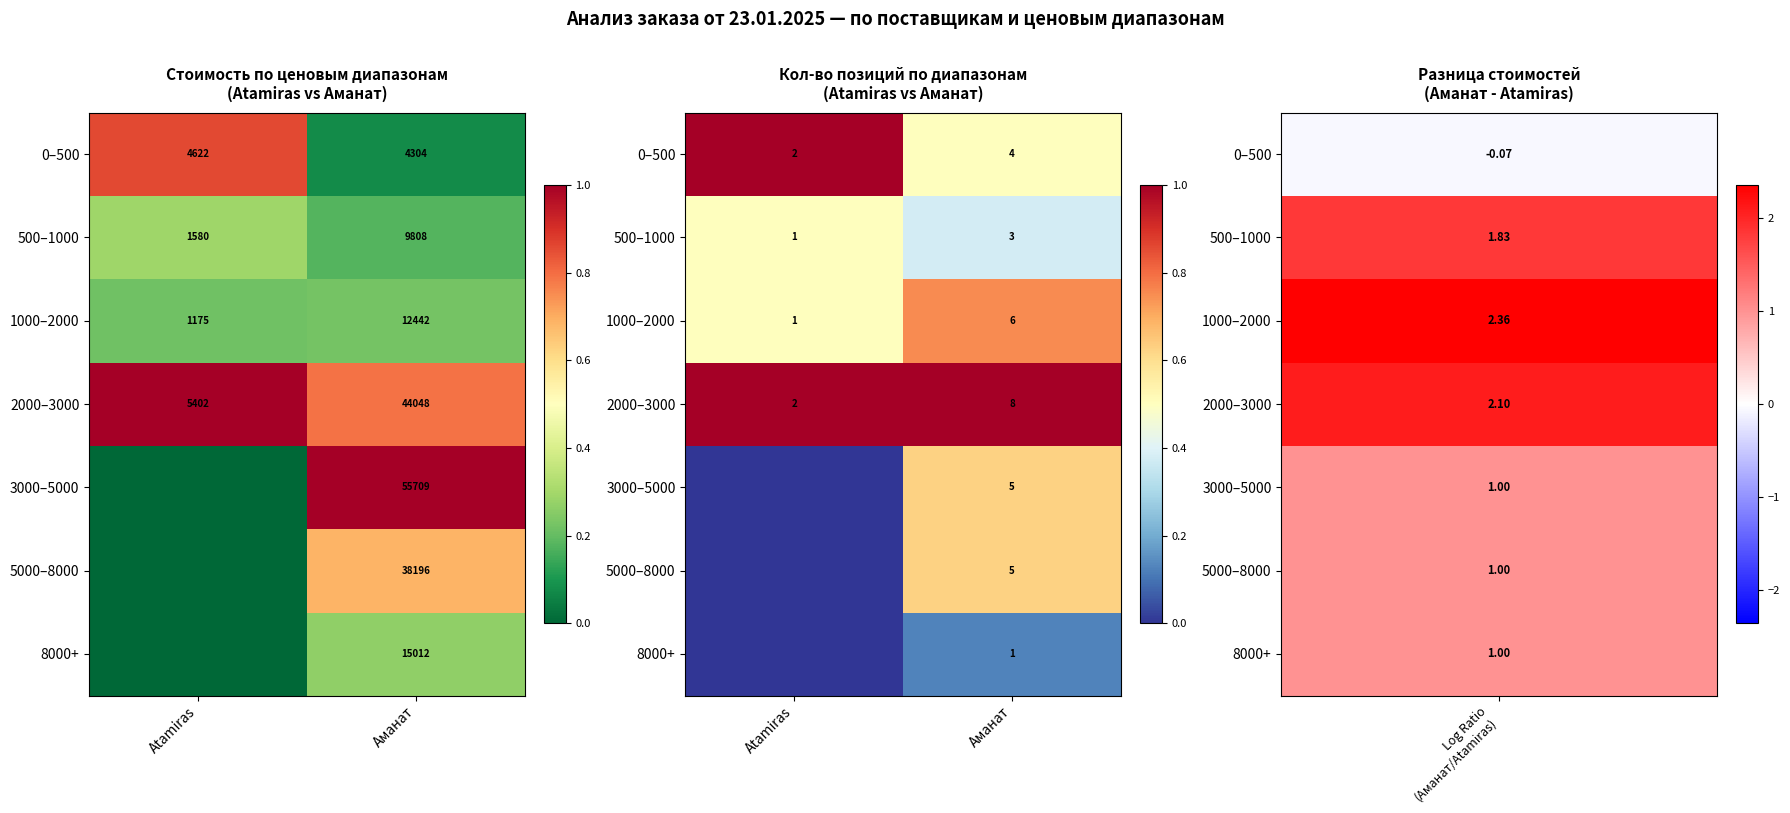

Rank the series by their maximum value, from lowest to highest.

8000+, 500–1000, 3000–5000, 5000–8000, 1000–2000, 0–500, 2000–3000